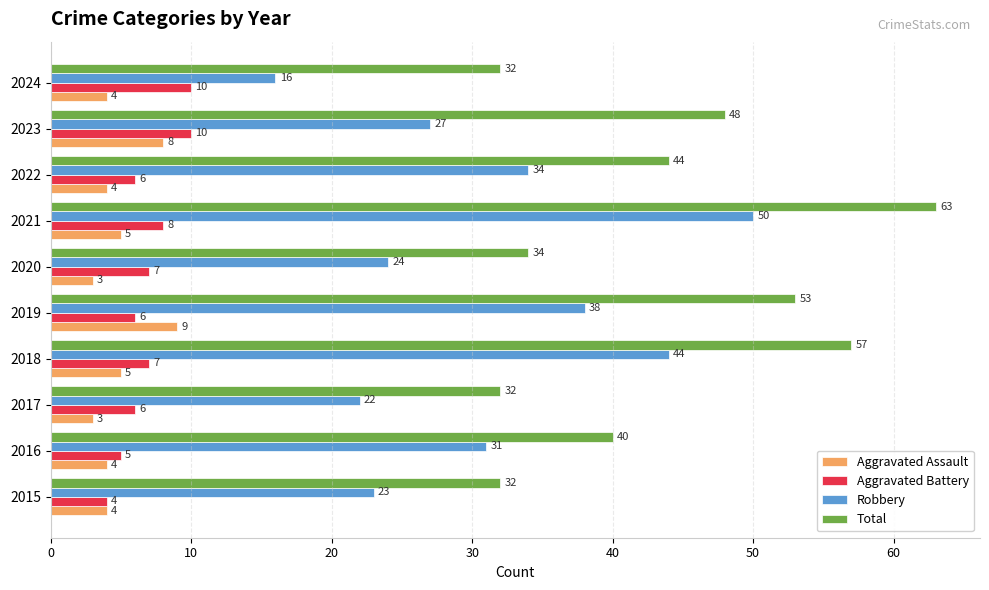

Which series has the widest spread of values?

Robbery